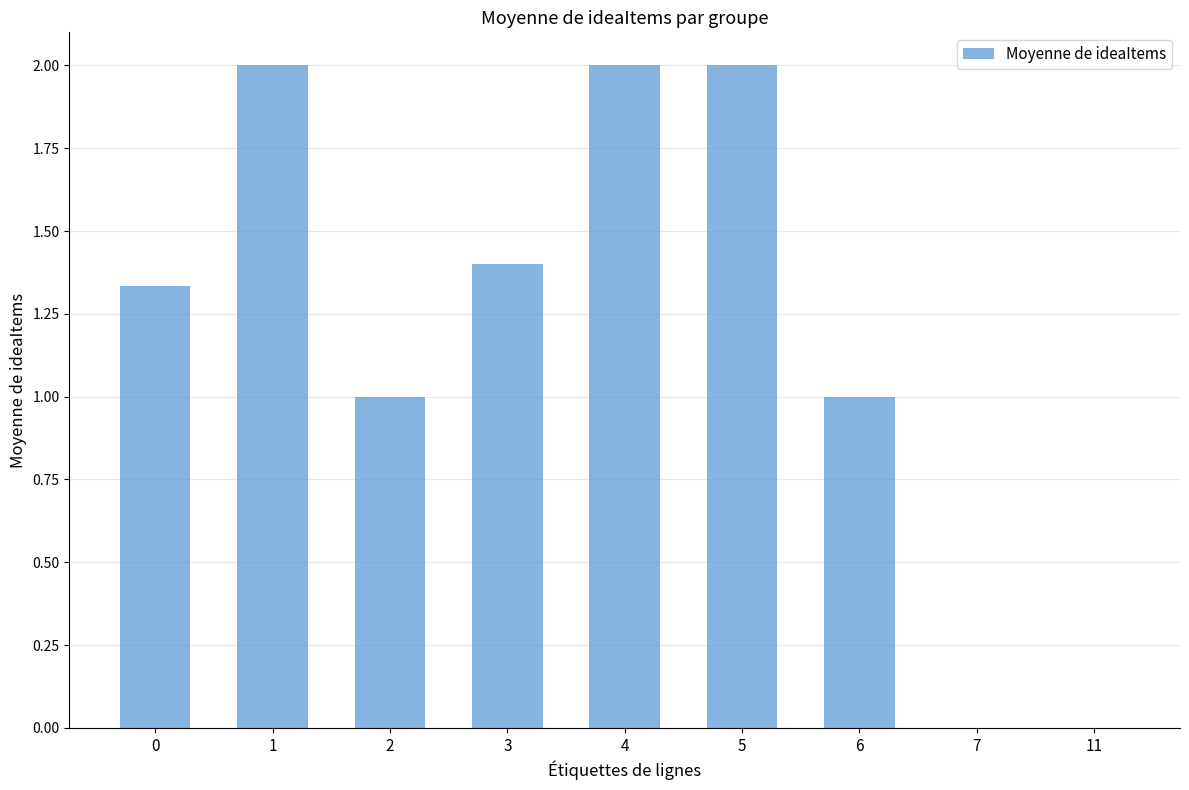

What is the sum of all values?

10.7